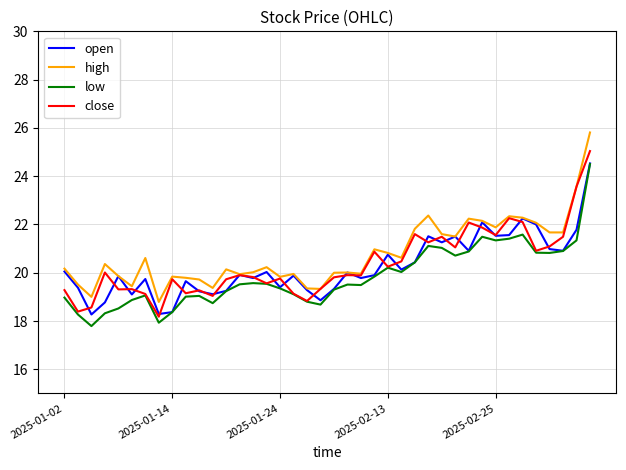

What are all the series names shown in the legend?

open, high, low, close